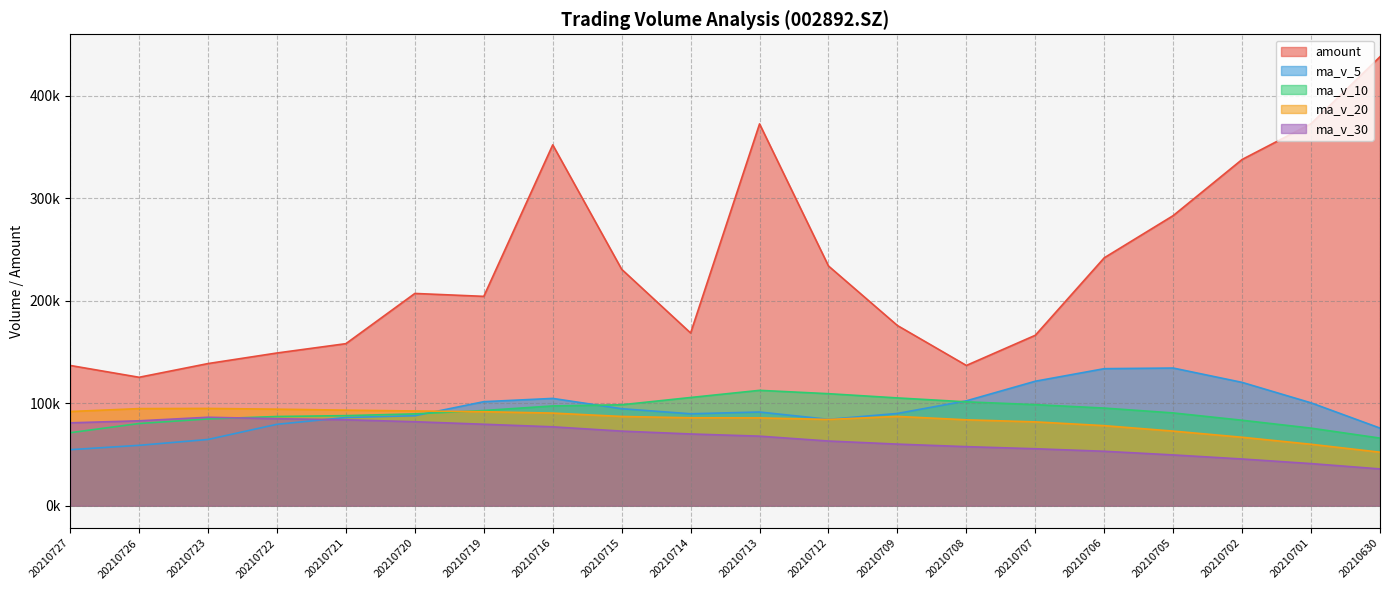

Count the number of data series in this chart.

5